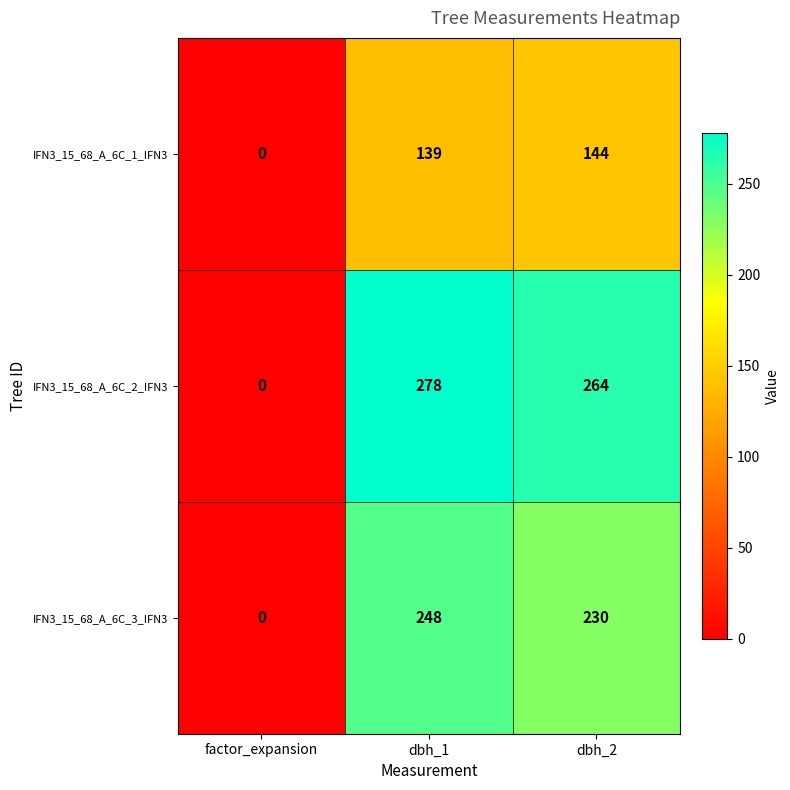

How many distinct data groups are displayed?

3